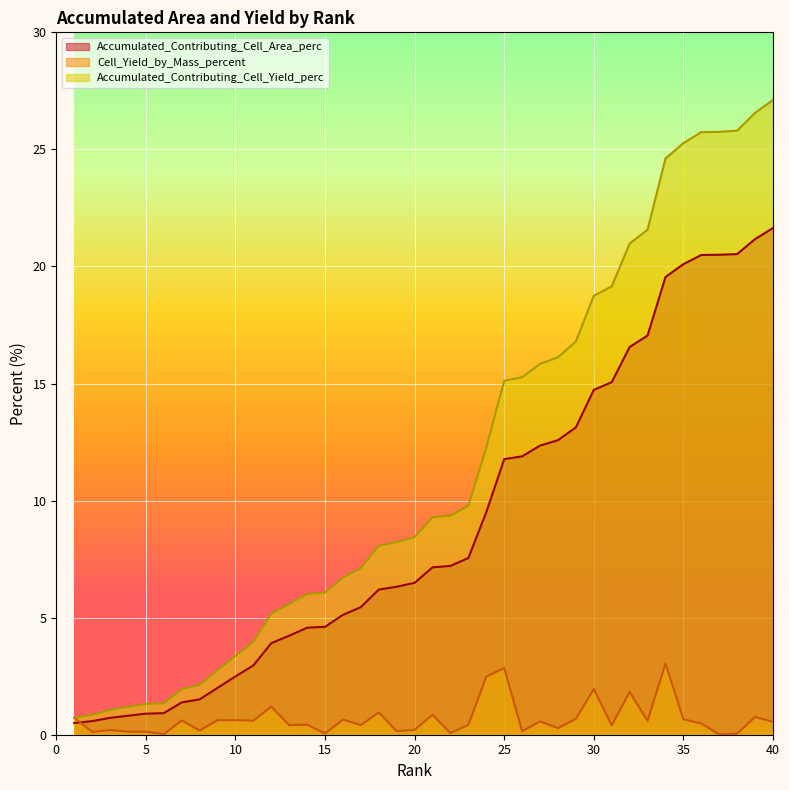

Where does the Accumulated_Contributing_Cell_Area_perc series first go above 7?

21